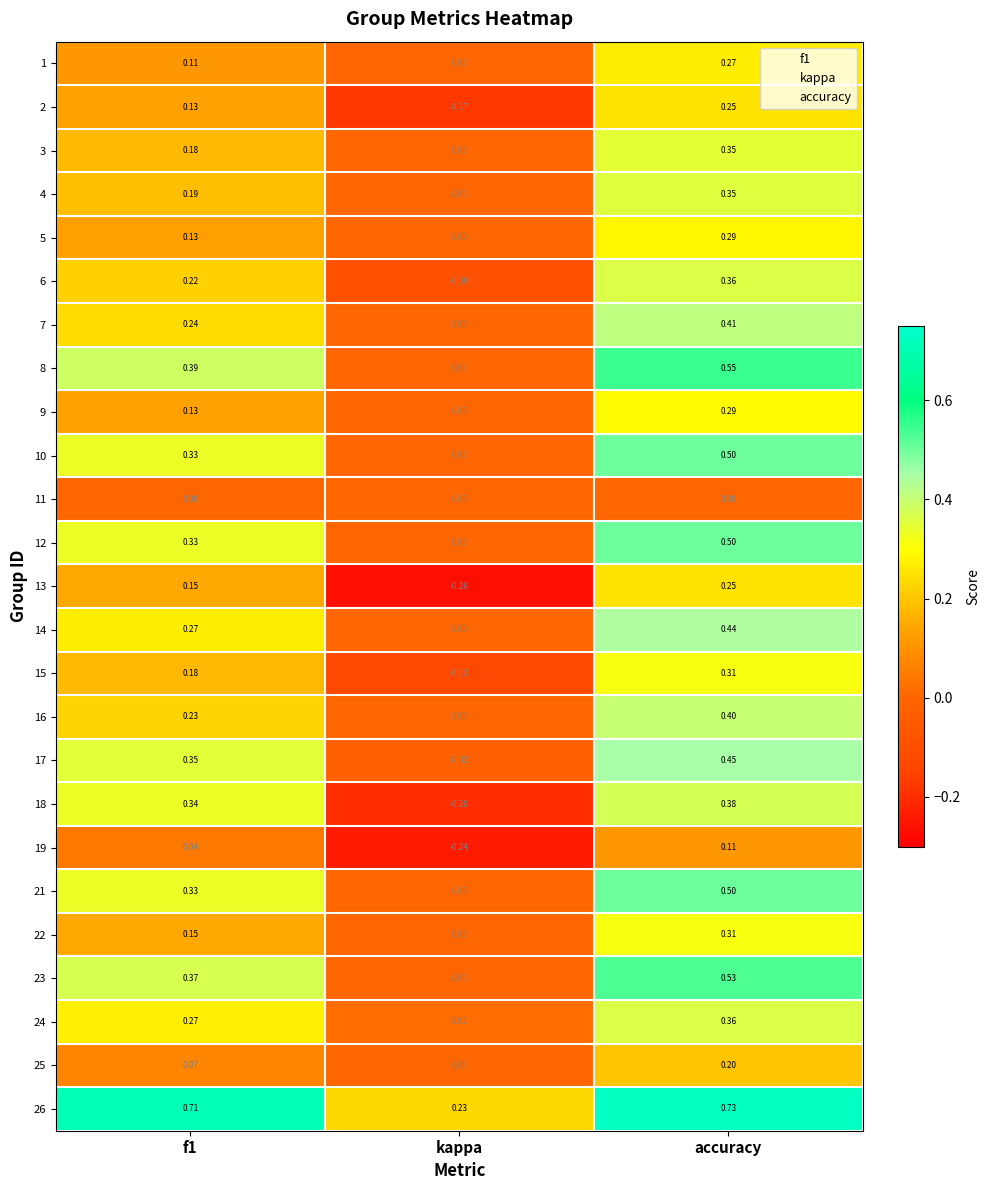

Count the number of data series in this chart.

25